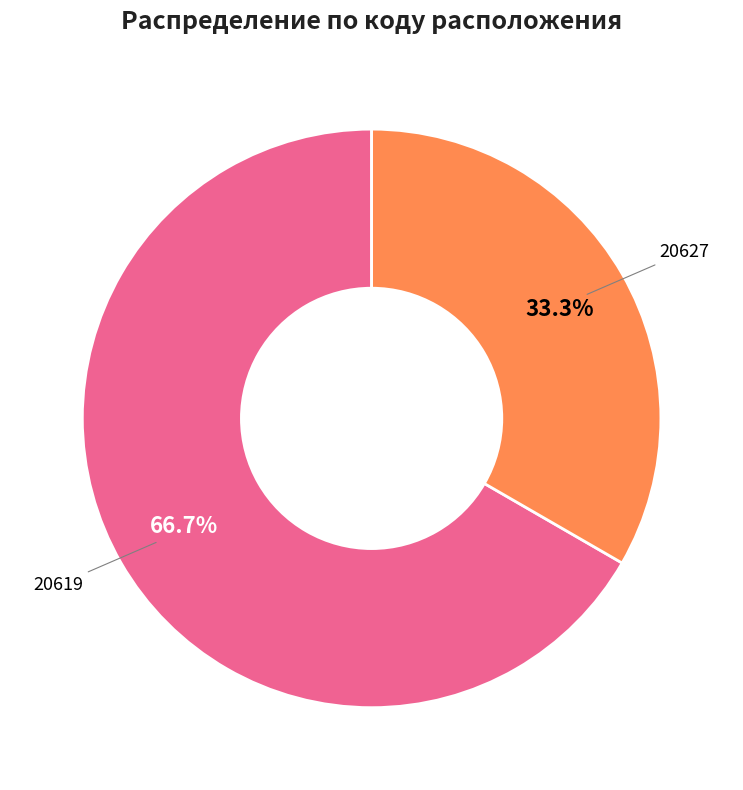

Do 20619 and 20627 together represent more than half of the pie?

Yes